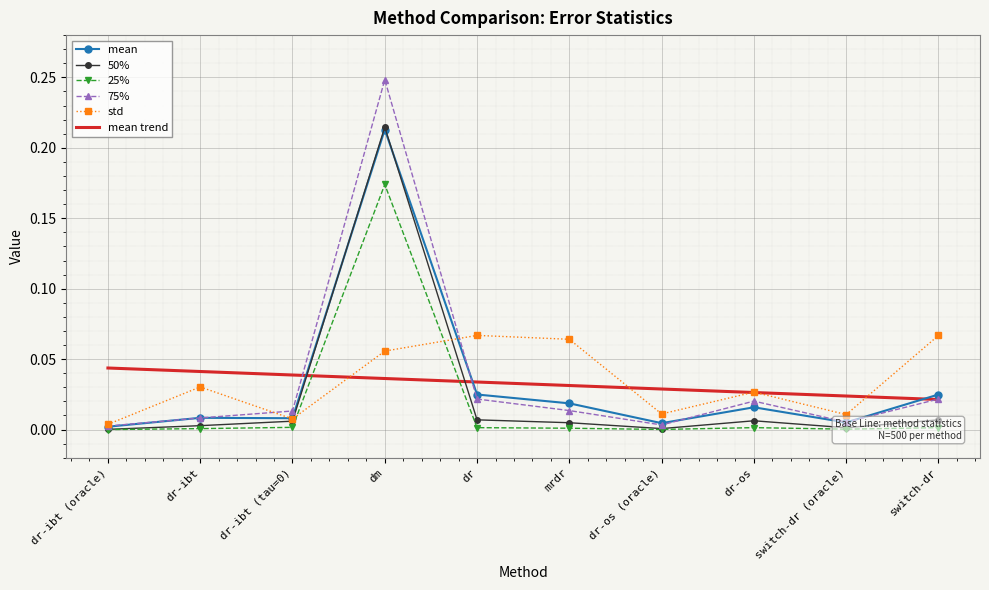

Rank the series at dr-ibt (oracle) from highest to lowest value.

std, 75%, mean, 50%, 25%